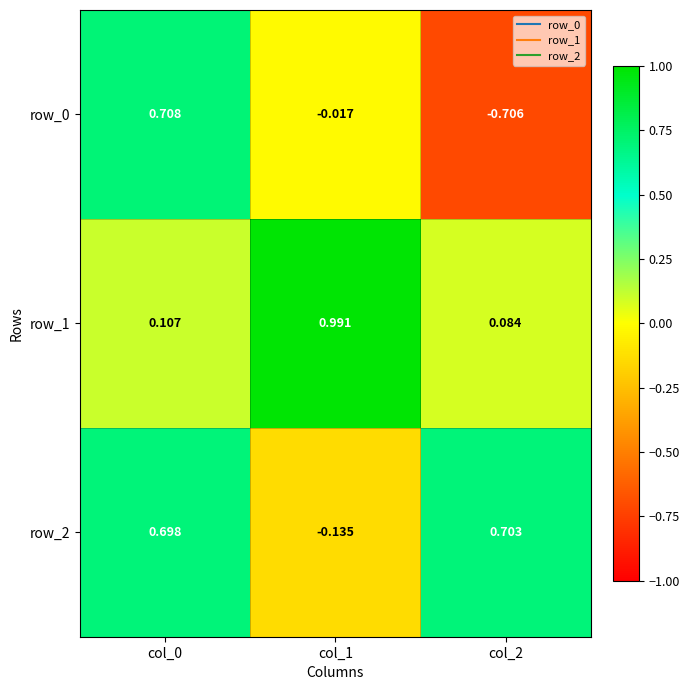

Is the value of row_2 at col_0 greater than the value of row_1 at col_0?

Yes